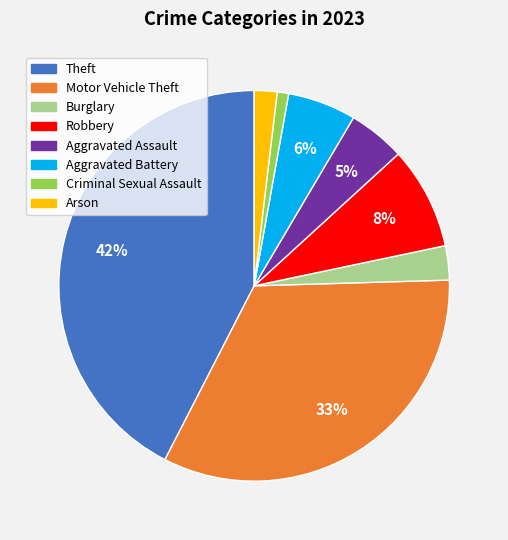

What is the largest slice in the pie chart?

Theft